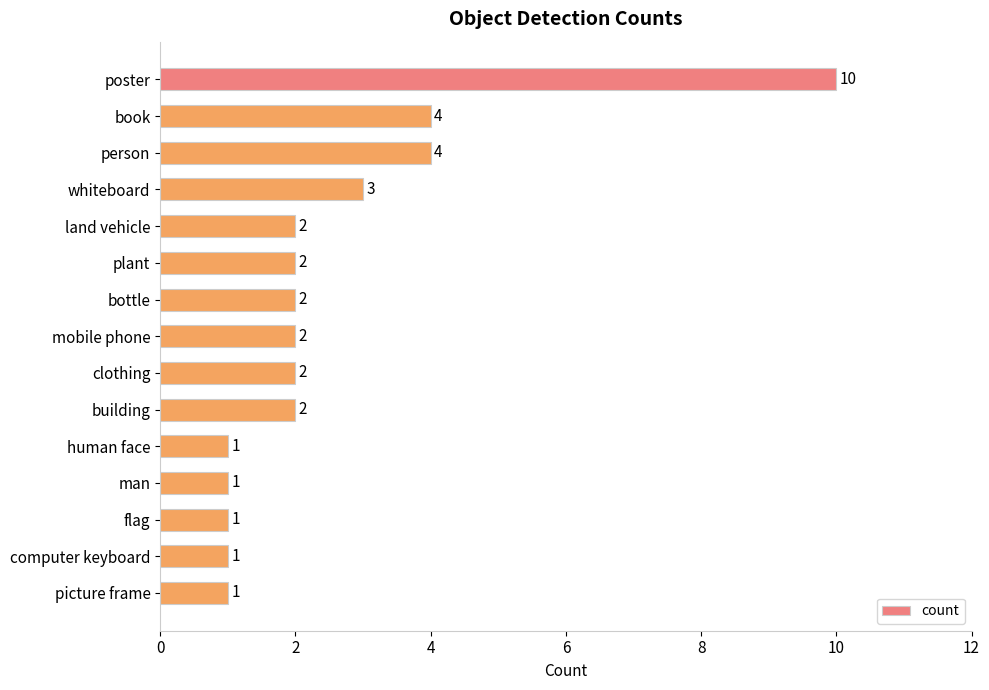

Is it true that the value at human face is 1?

True